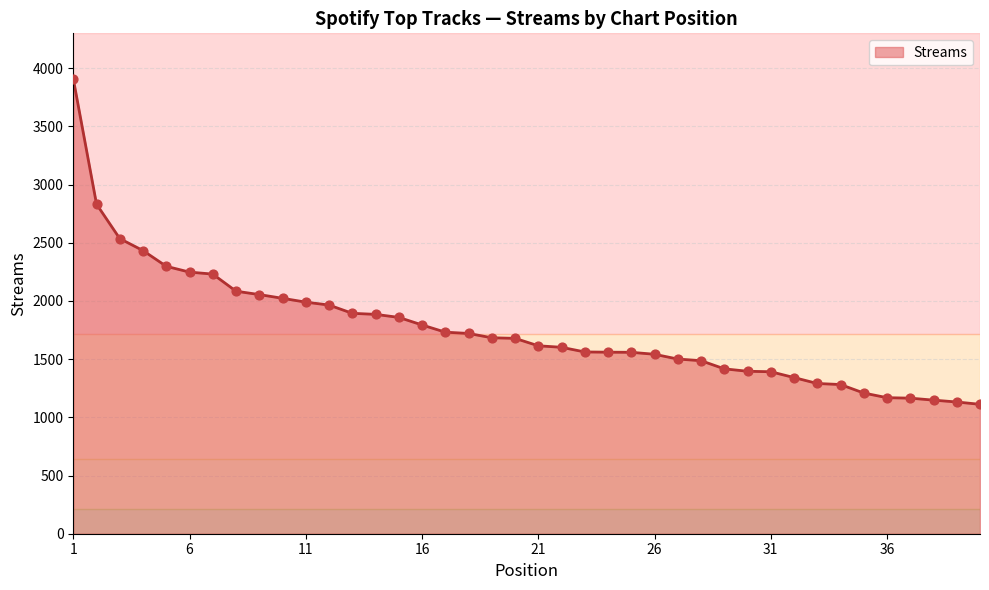

What is the difference between the maximum and minimum values?

2797